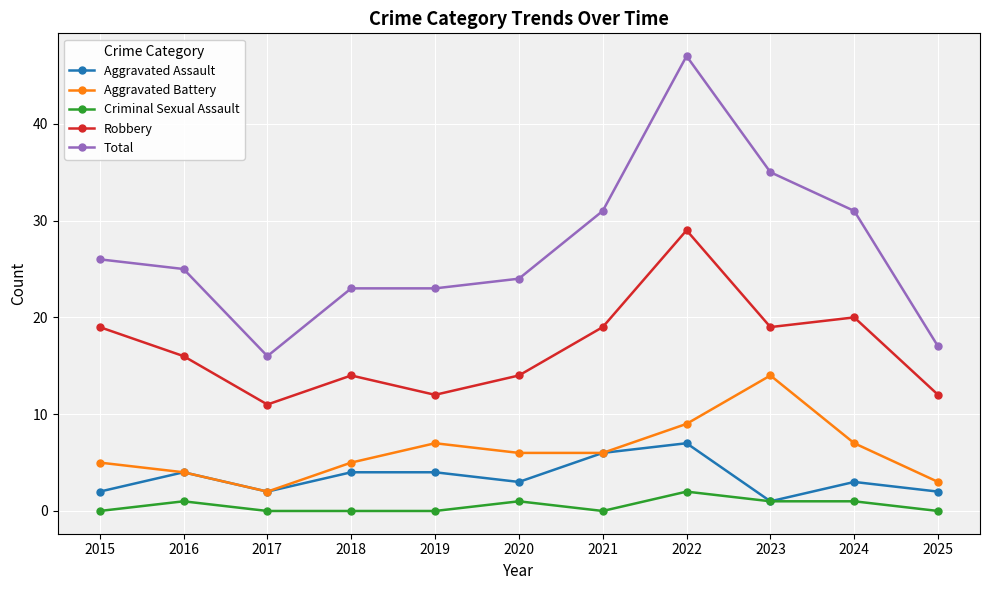

Is it true that Robbery equals 16 at 2016?

True